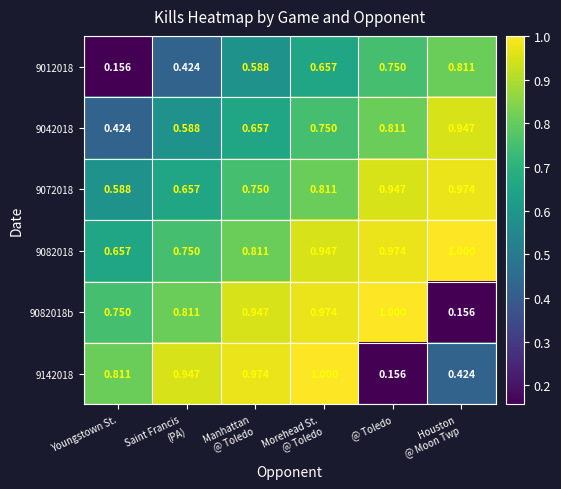

Which category has the lowest value in the 9072018 series?

Youngstown St.